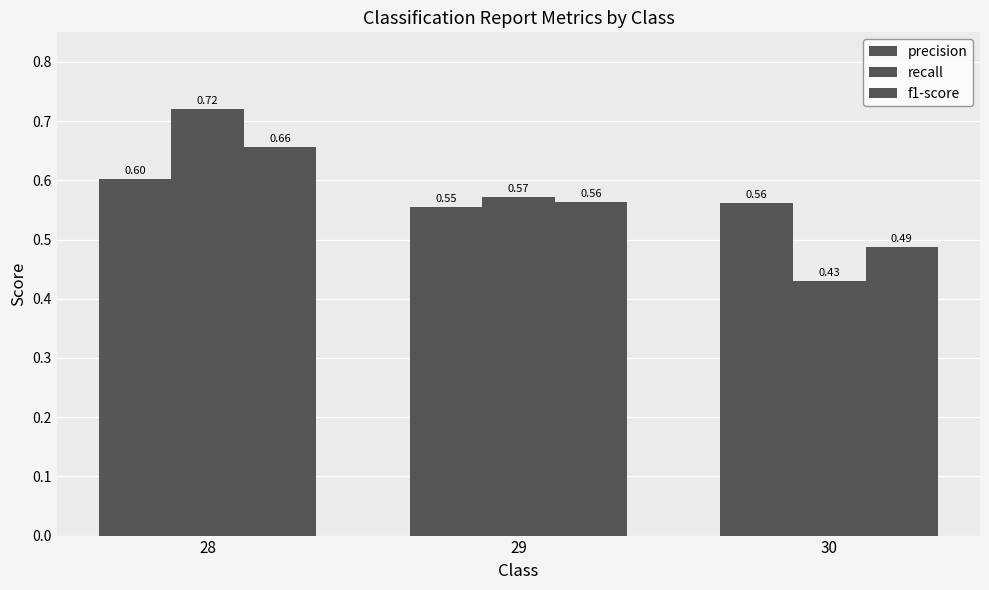

List the labels in order of precision value, largest first.

28, 30, 29